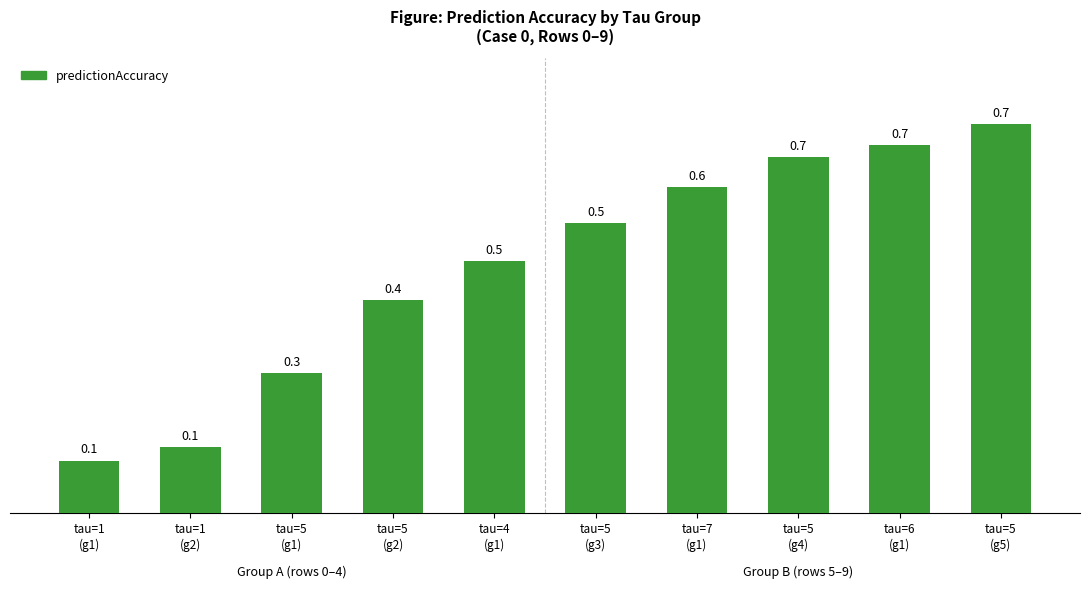

What value does the data have at tau=5
(g2)?

0.4